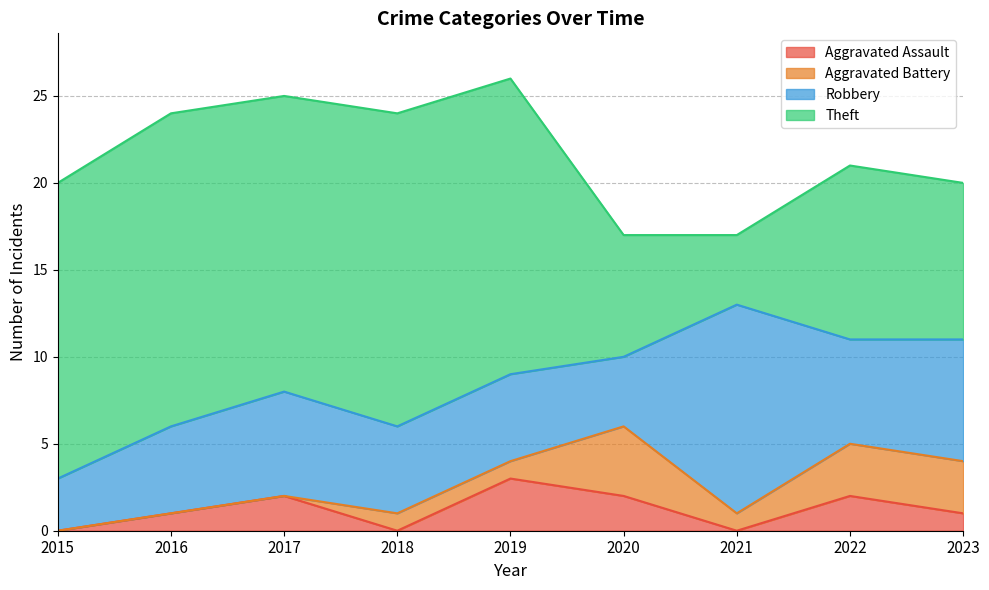

What is the difference between the maximum and minimum values in the Aggravated Assault series?

3